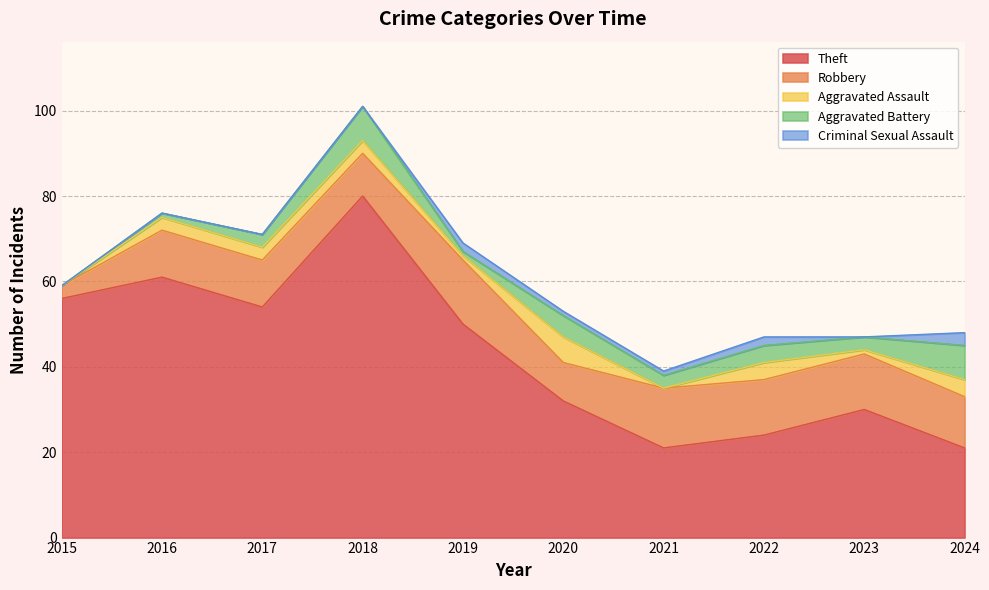

How many interior local valleys does the Aggravated Assault series have?

3